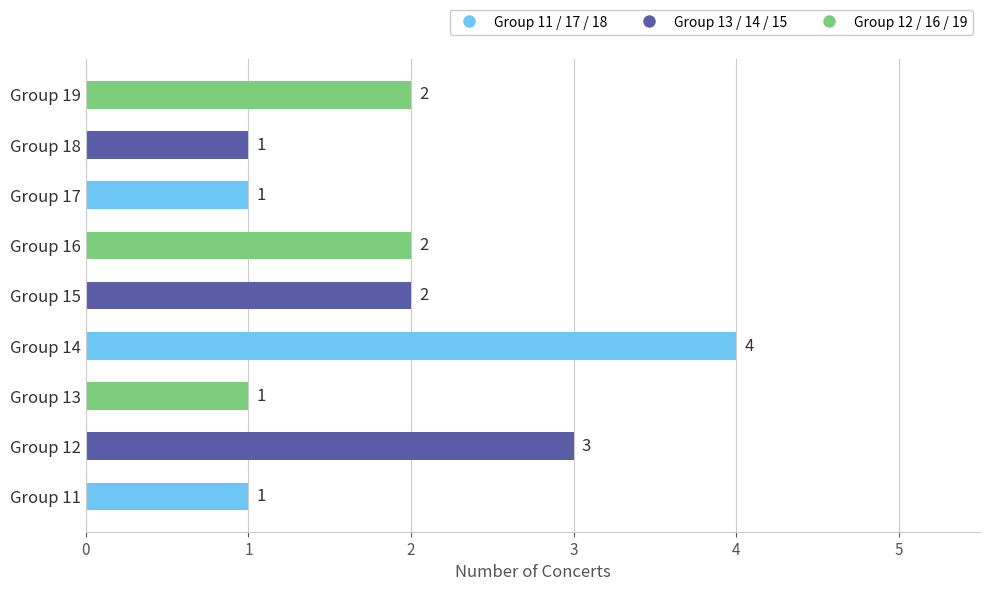

What is the difference between the maximum and second lowest values?

3